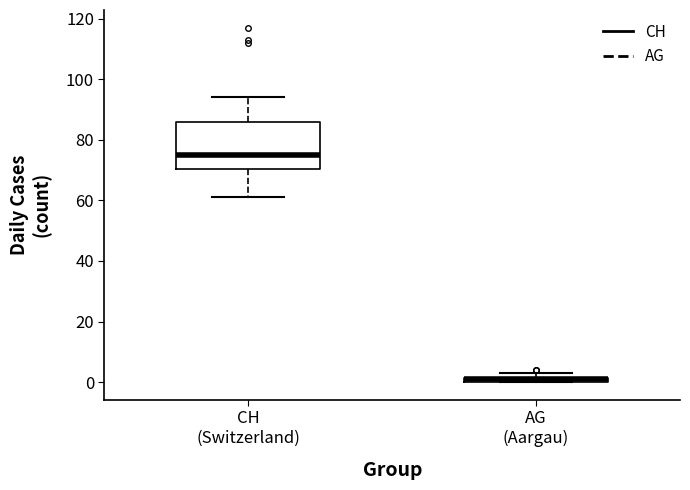

Where does the upper whisker of the box for CH (Switzerland) end on the y-axis? The values are not printed on the chart, so give them approximately, as read against the axis.

94